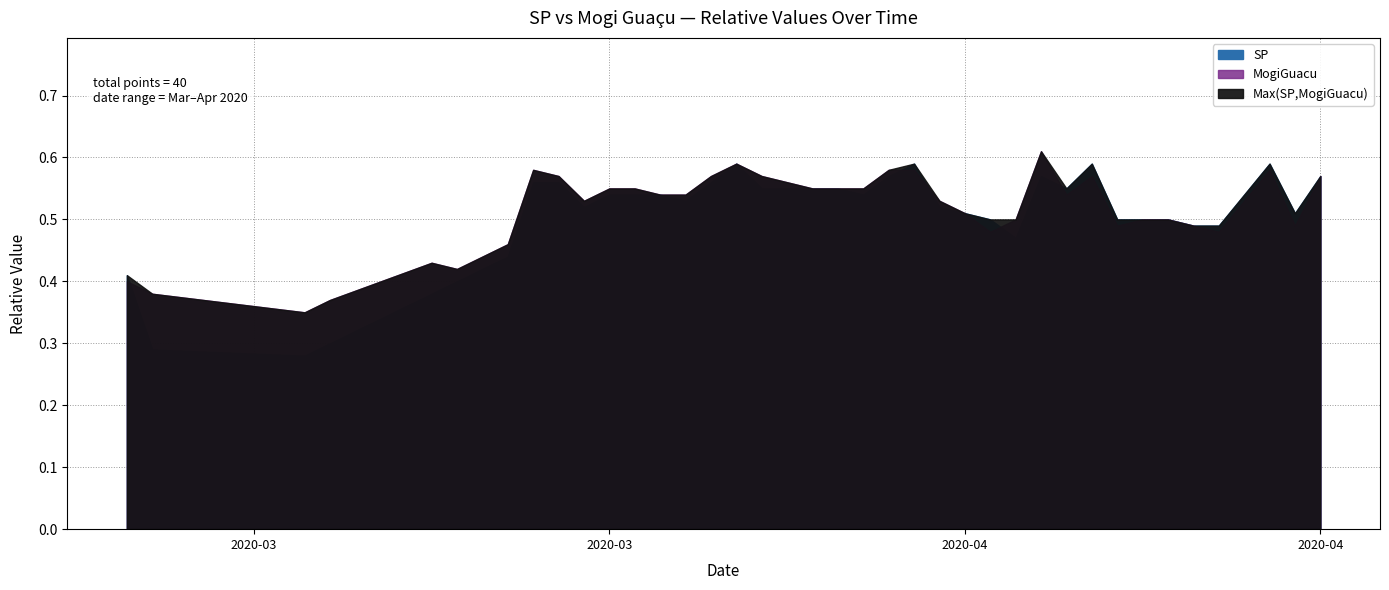

Rank the series by their average value, from highest to lowest.

MogiGuacu, SP